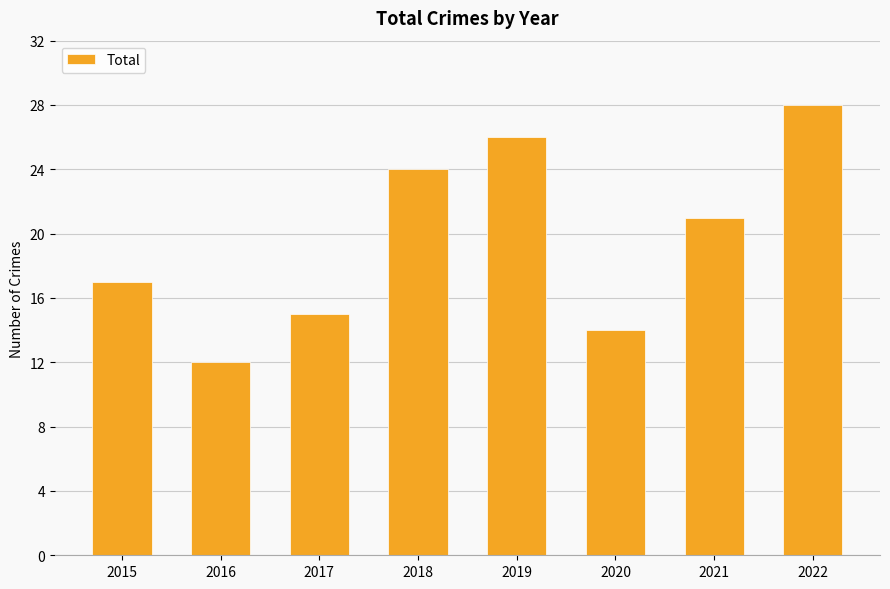

Approximately how many times larger is the value at 2015 compared to 2019?

0.7